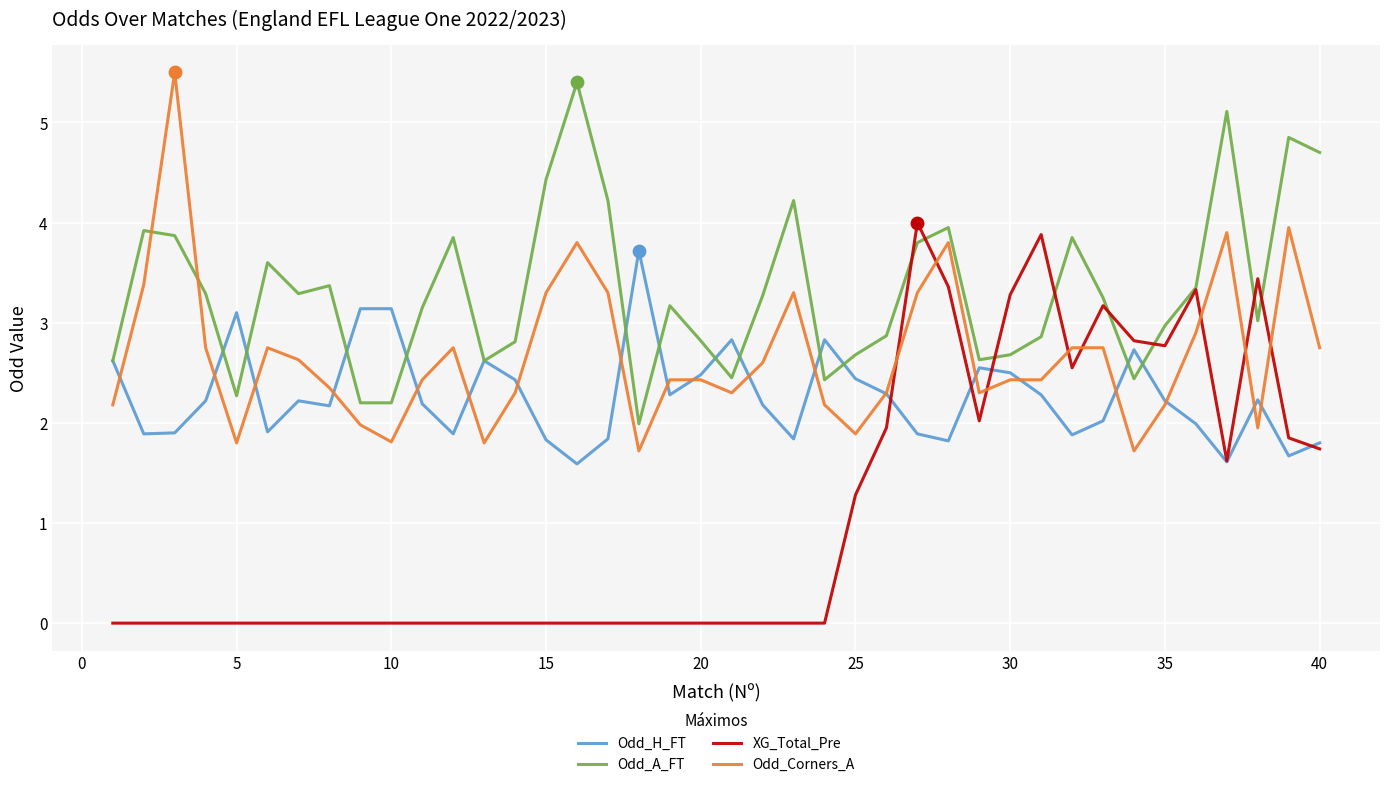

What is the greatest value displayed?

5.5